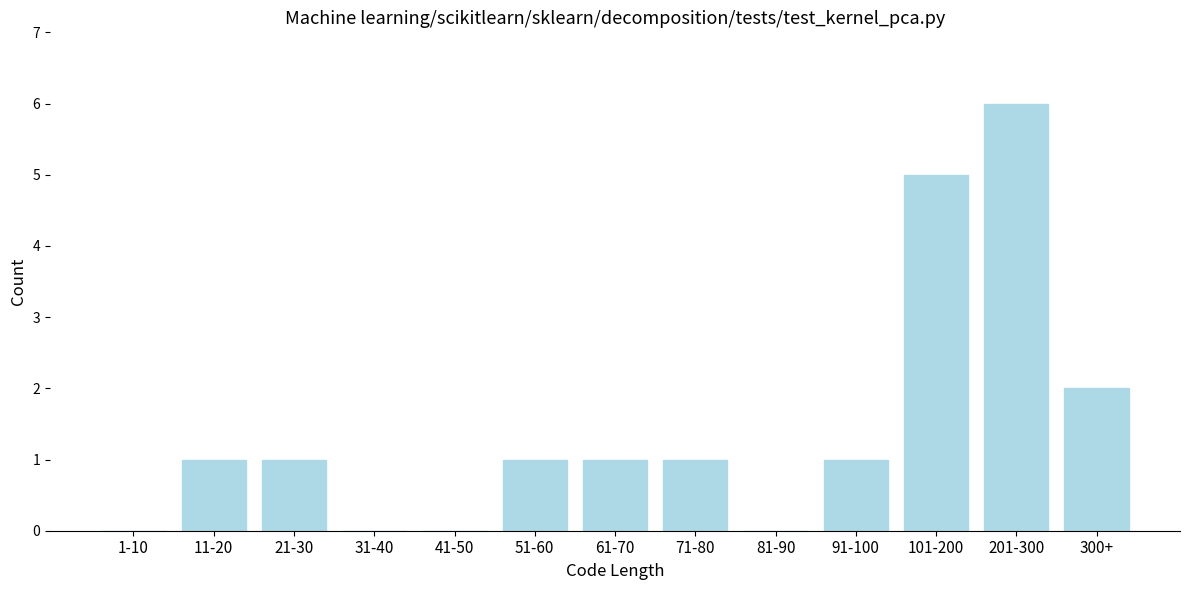

Reading left to right, transcribe all the data shown in this chart.

1-10=0	11-20=1	21-30=1	31-40=0	41-50=0	51-60=1	61-70=1	71-80=1	81-90=0	91-100=1	101-200=5	201-300=6	300+=2